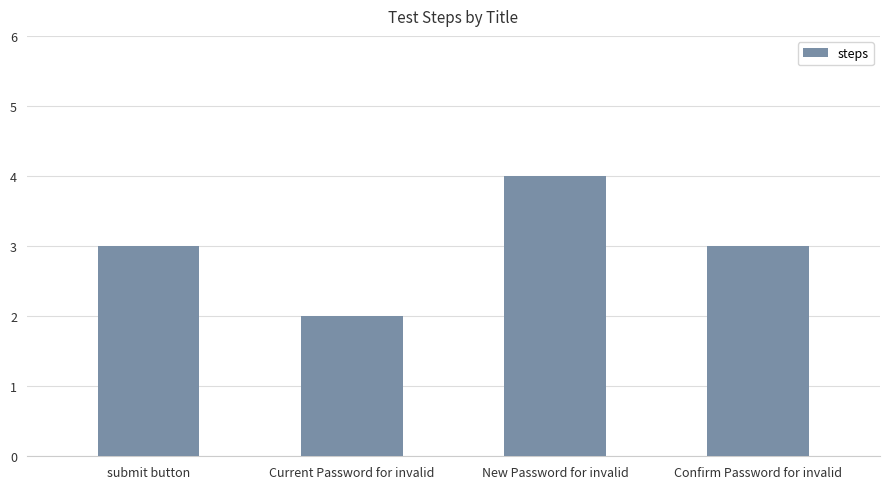

What is the sum of all values?

12